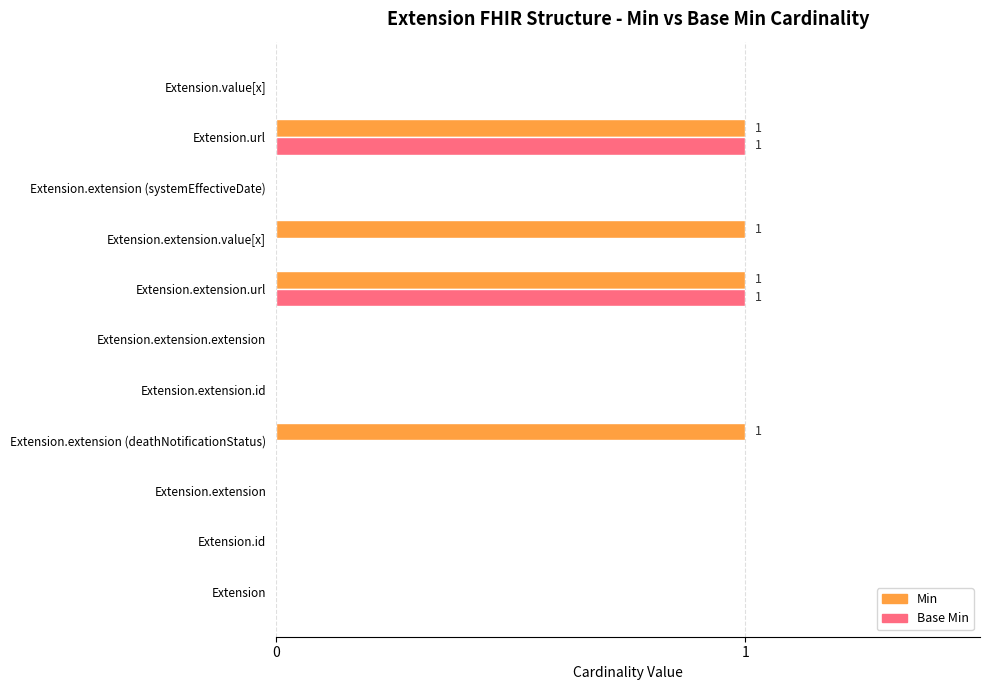

Which series has the largest total across all categories?

Min